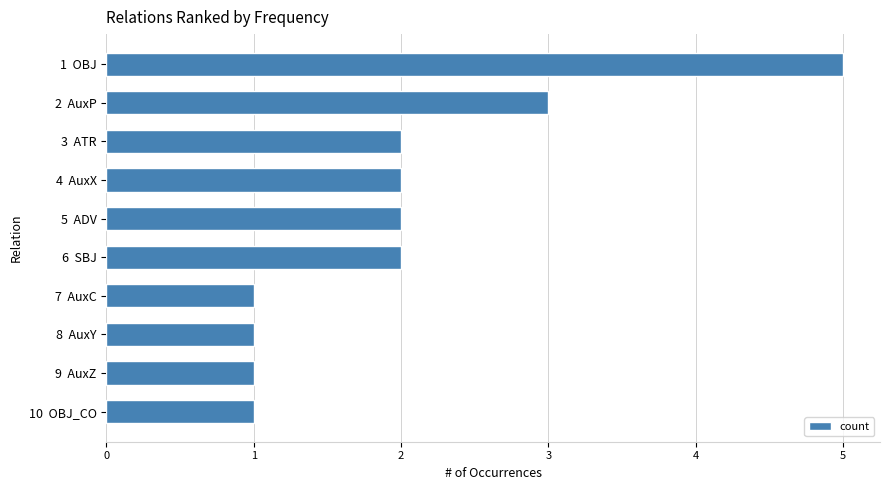

Approximately how many times larger is the value at 2  AuxP compared to 9  AuxZ?

3.0